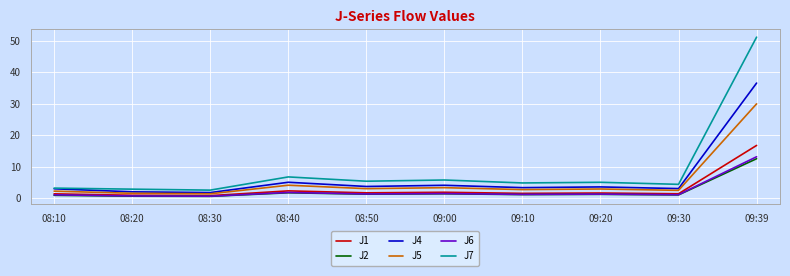

The J7 series shows 1.5 at 09:10. True or false?

False